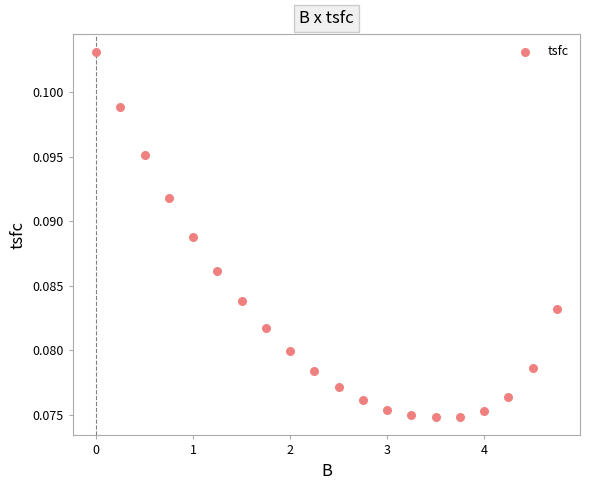

What is the range of X values (max minus min)?

4.8